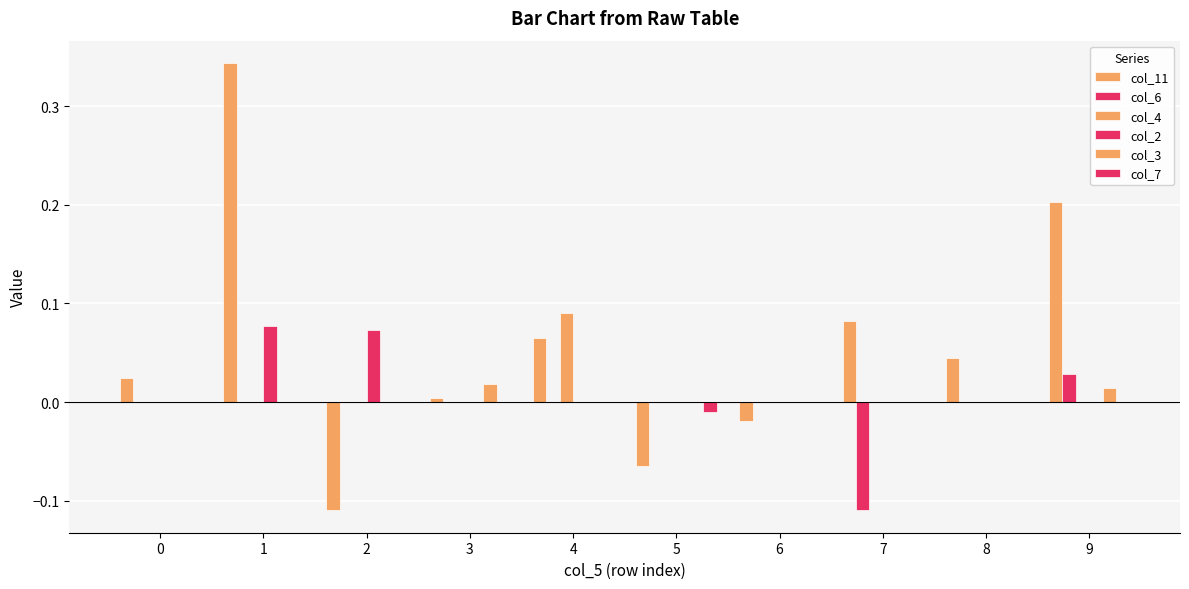

How many series are shown in this chart?

6